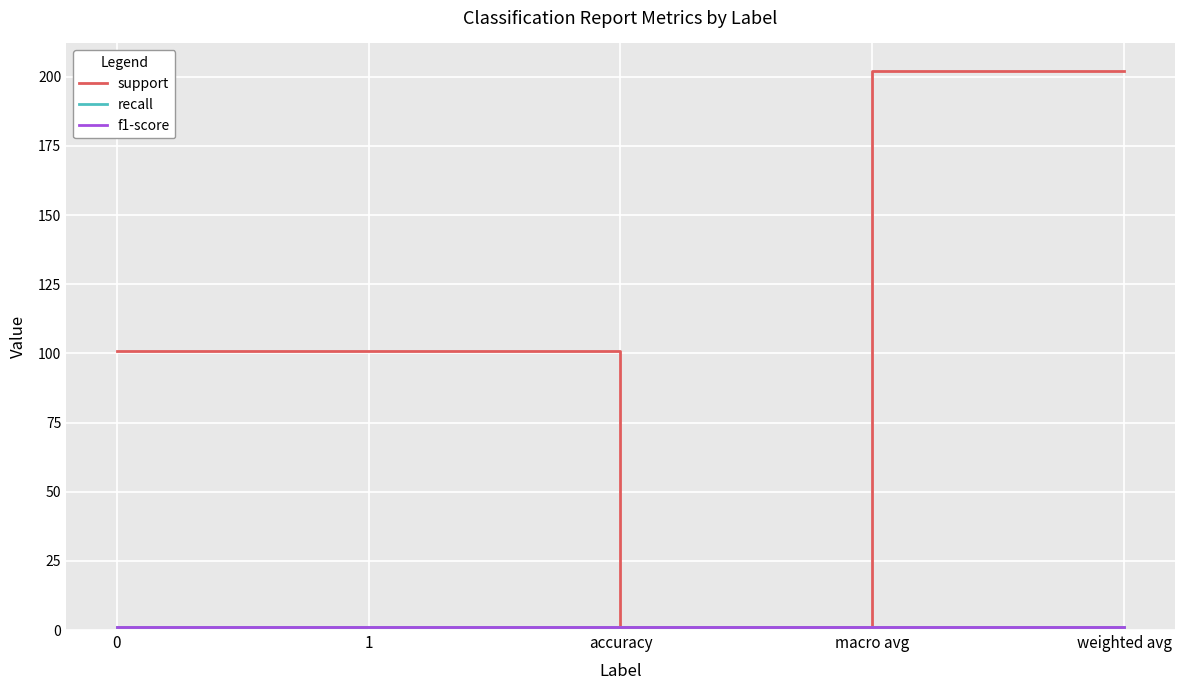

True or false: support and f1-score intersect in this chart.

False